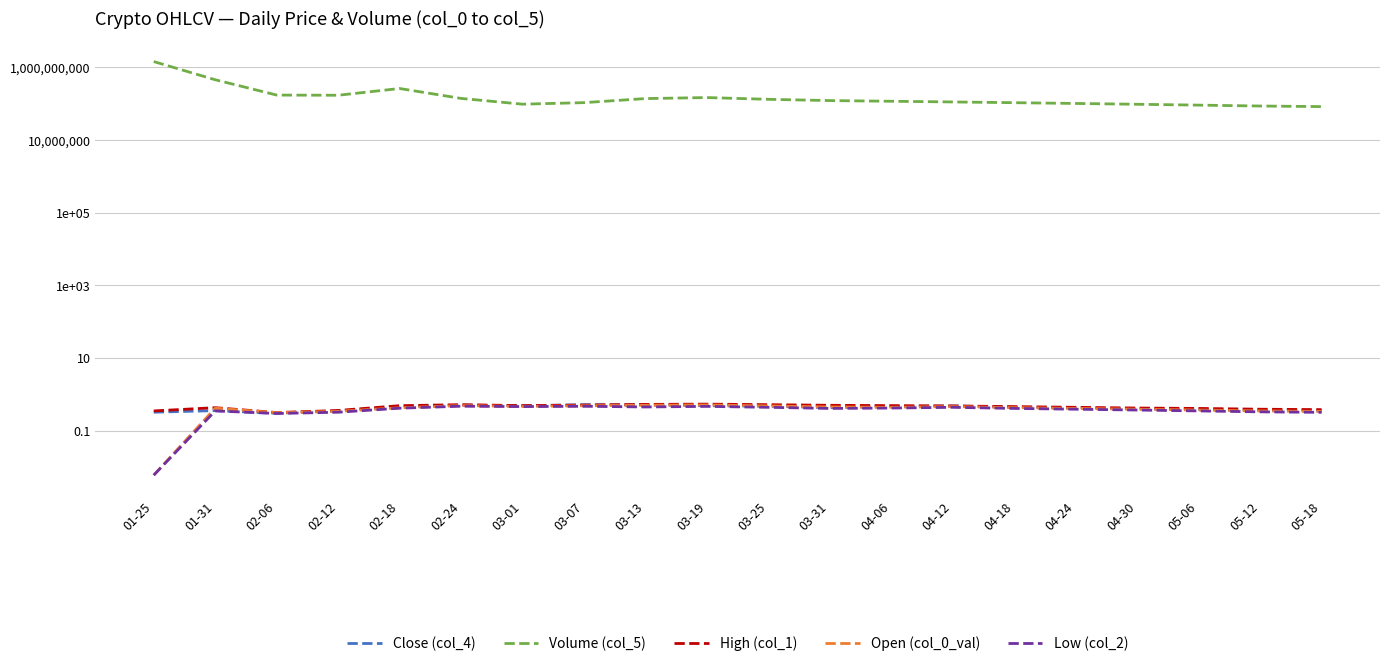

Does the chart display data point markers on the line(s)?

No